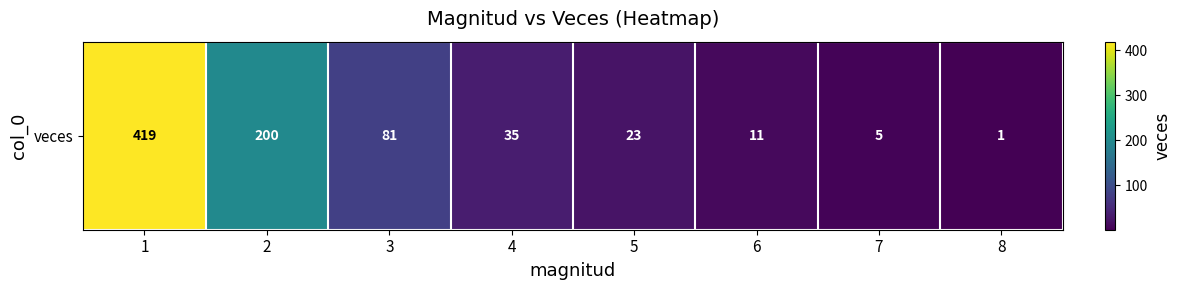

What is the ratio of the value at 4 to the value at 1?

0.1